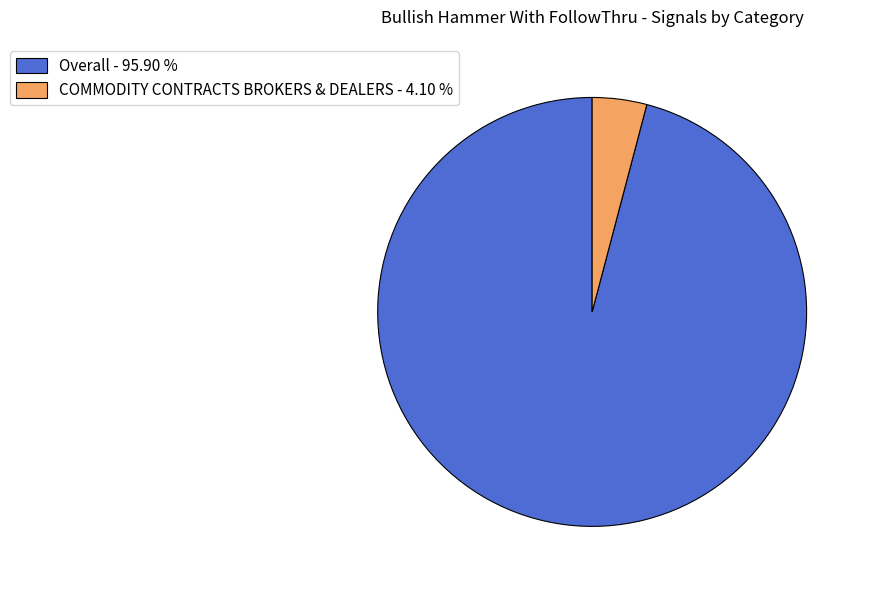

How many segments does this pie chart have?

2